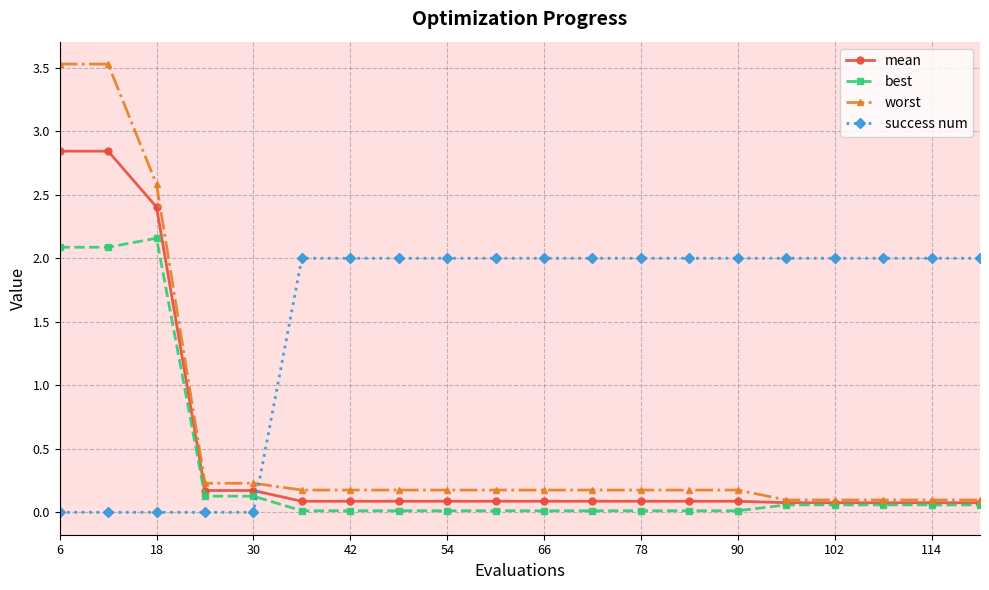

Rank the series by their maximum value, from highest to lowest.

worst, mean, best, success num